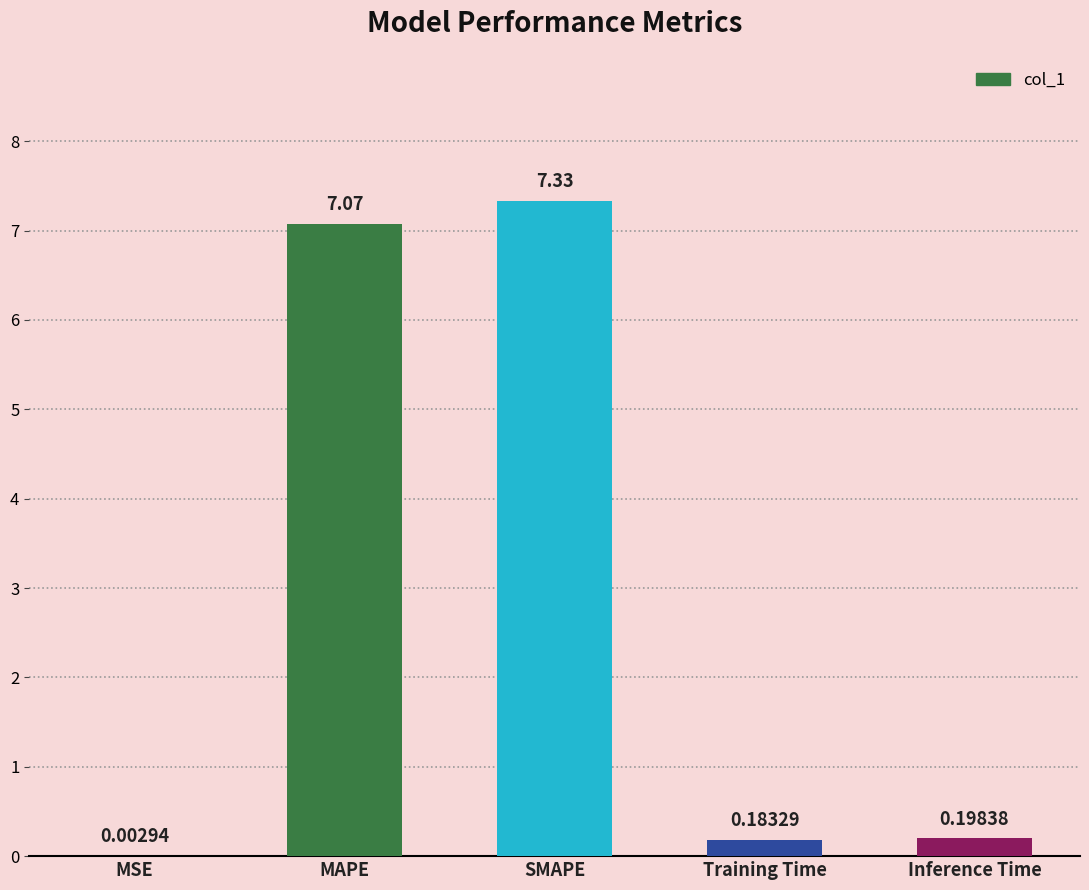

Where is the data nearest to the value 3?

Inference Time